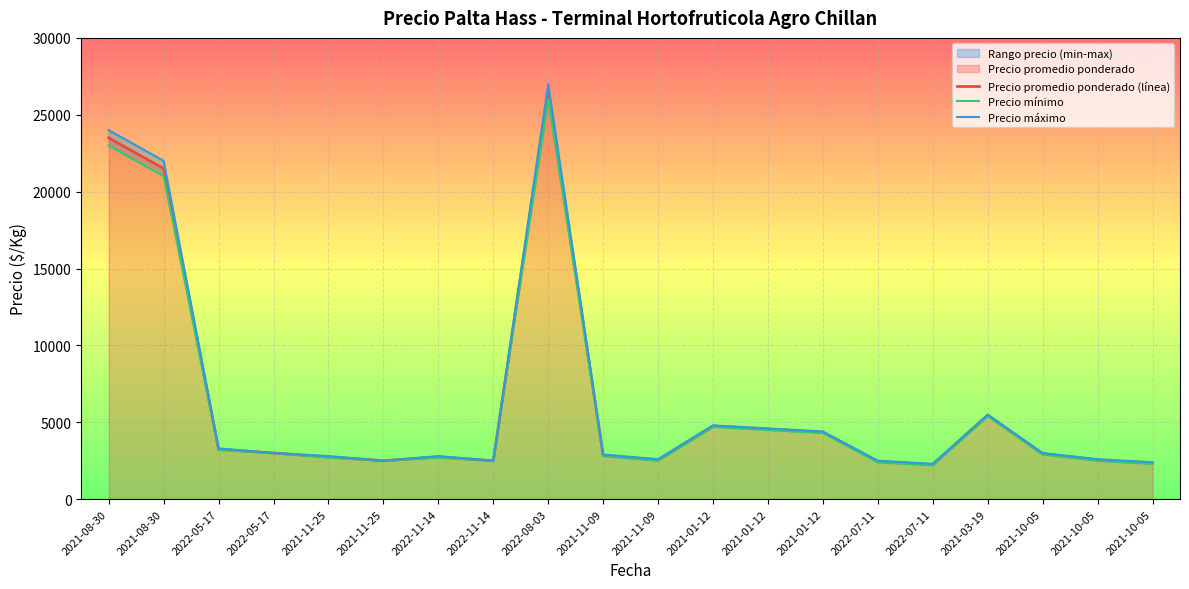

True or false: Precio mínimo and Precio promedio ponderado (línea) cross at least once.

False